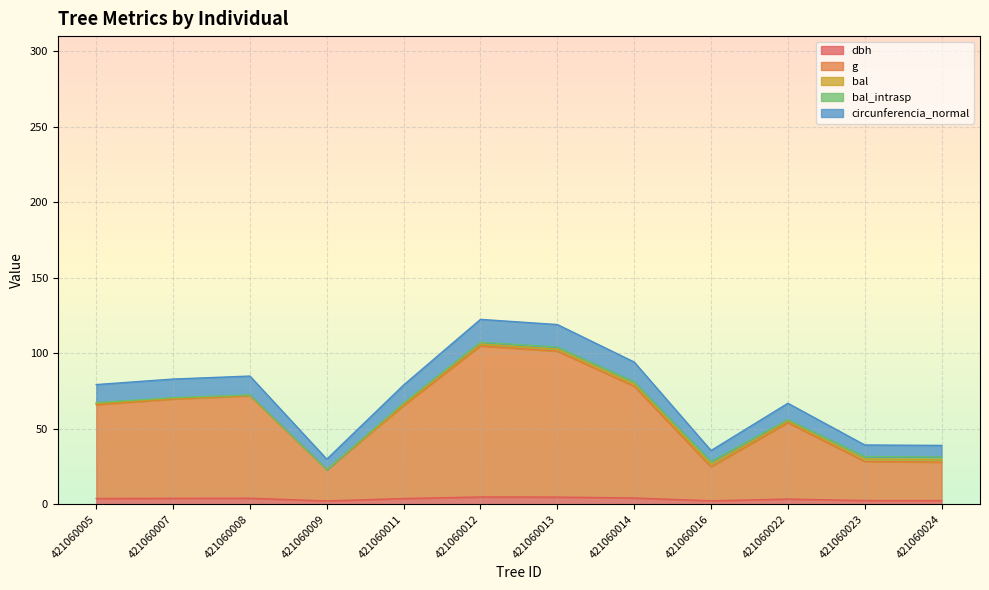

Does the chart display data point markers on the line(s)?

No